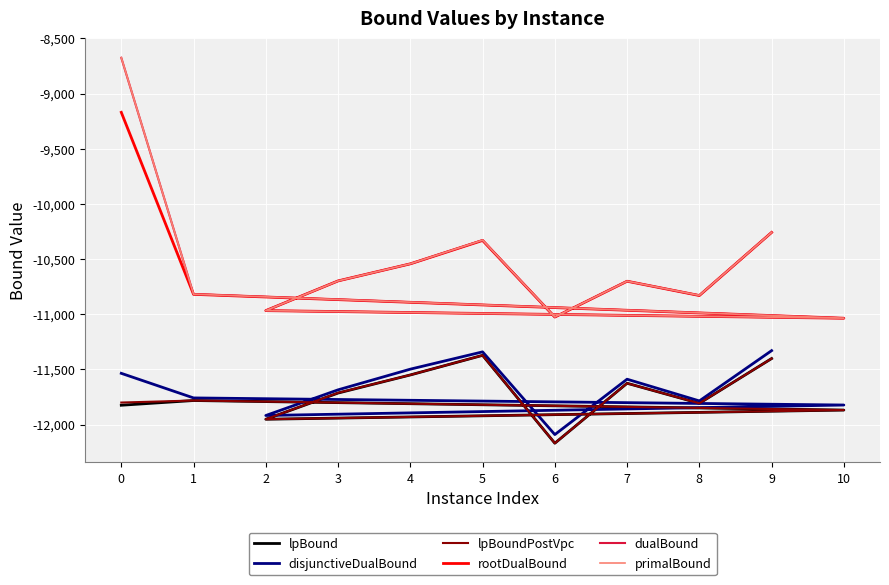

Where does the lpBoundPostVpc series first go above -11781?

3